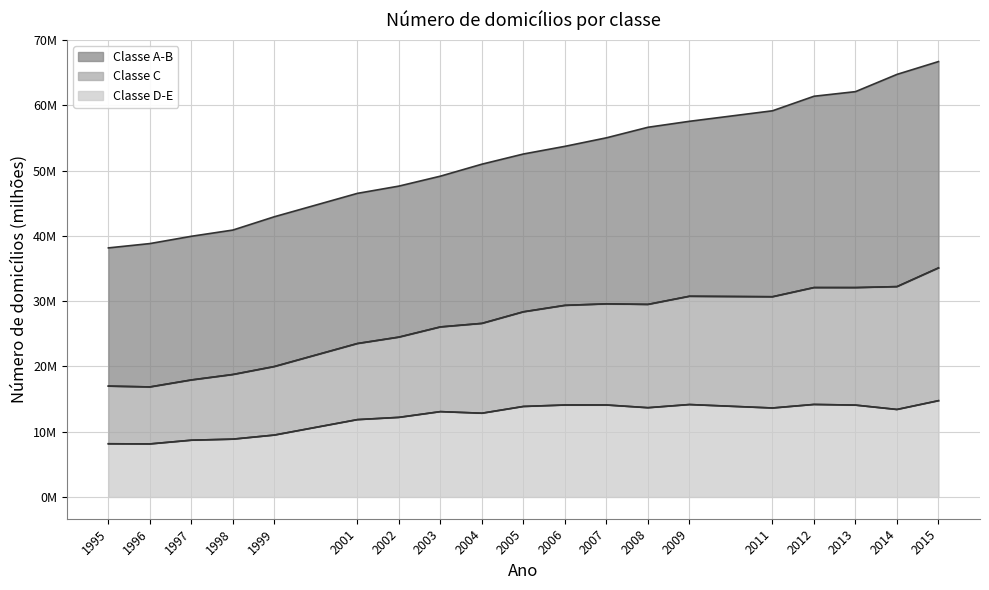

What is the approximate value of Classe D-E at 2006?

14.1